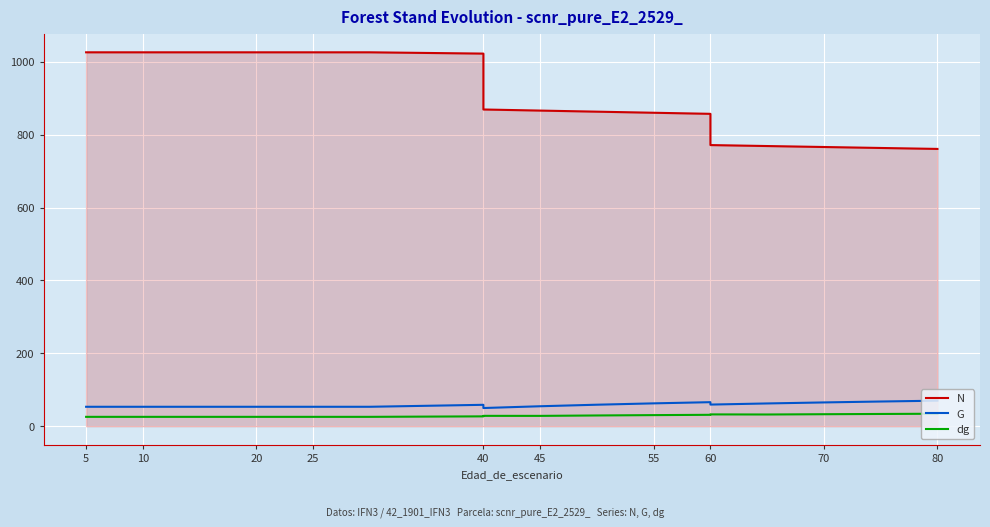

What is the maximum value for G?

70.1